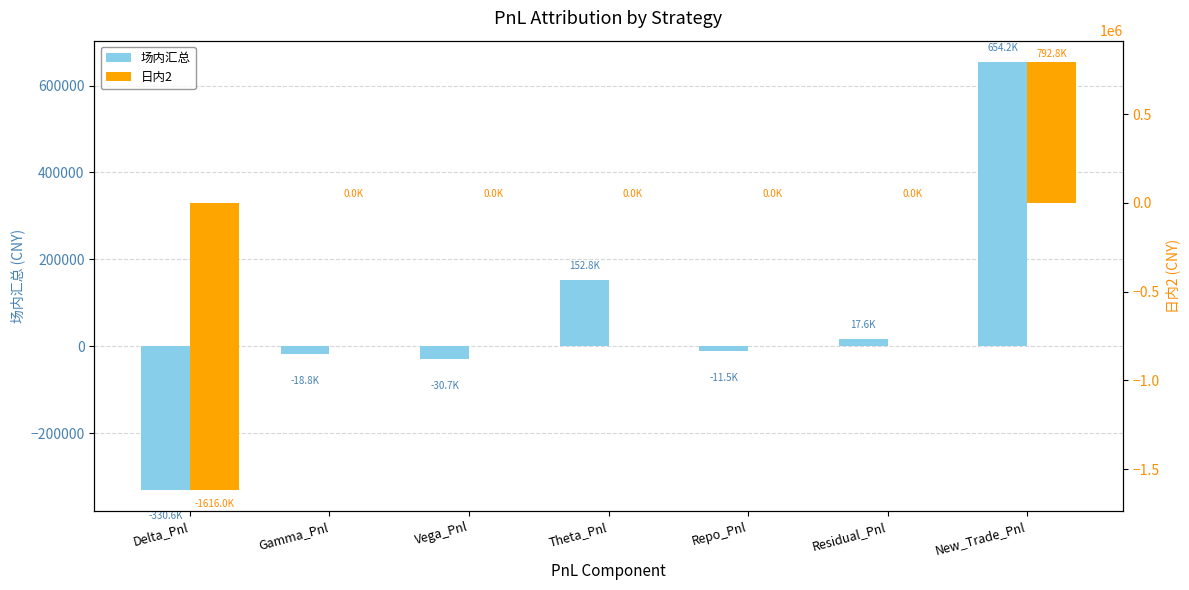

Which series has the largest range (max minus min)?

日内2